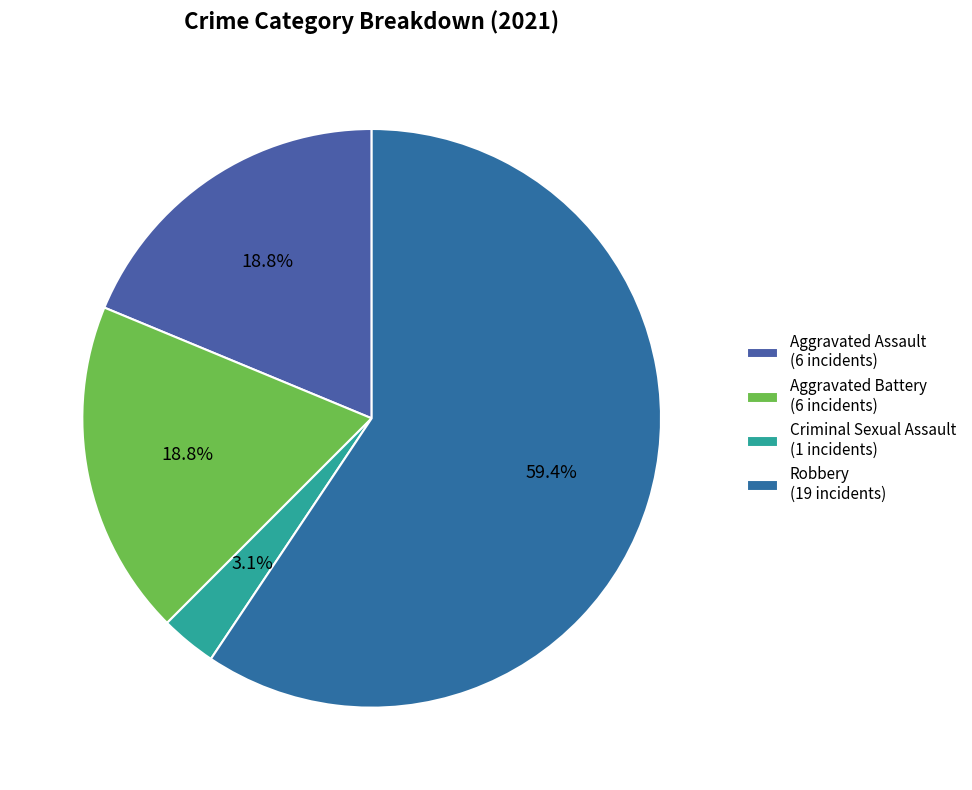

To the nearest percent, what portion does Aggravated Assault represent?

19%